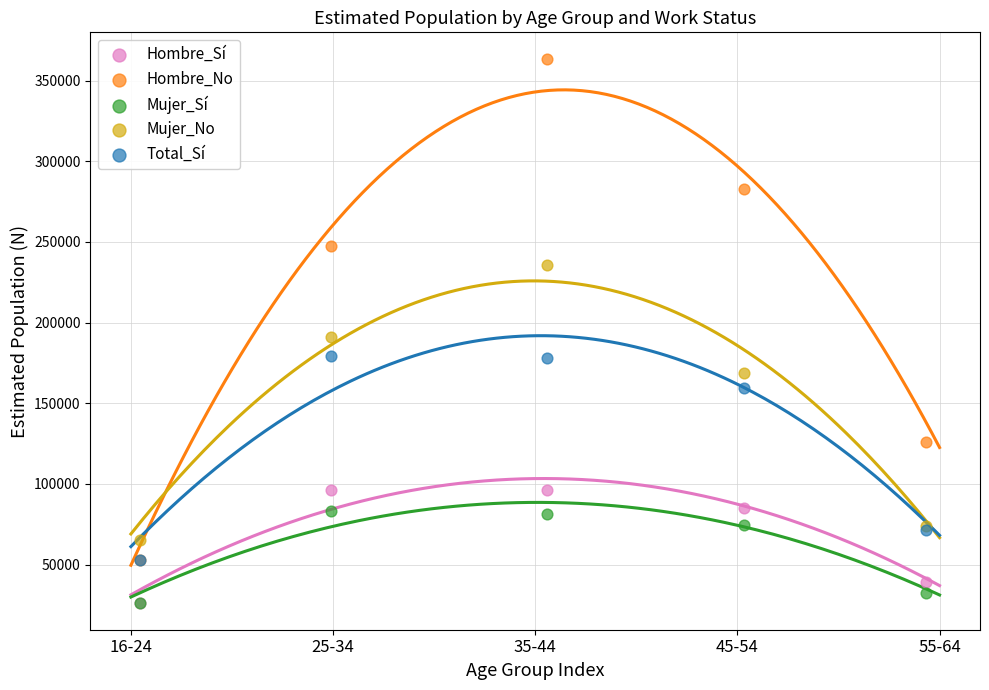

In the Hombre_Sí series, what Y value is closest to 61478?

39452